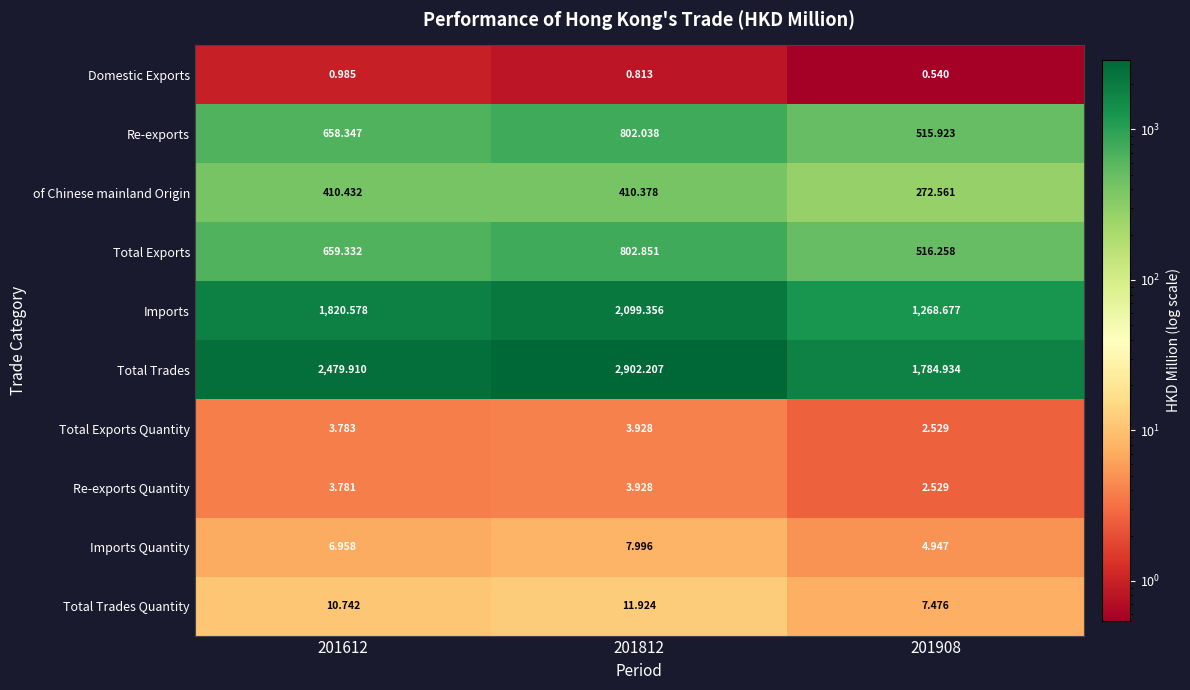

Which series has the largest range (max minus min)?

Total Trades